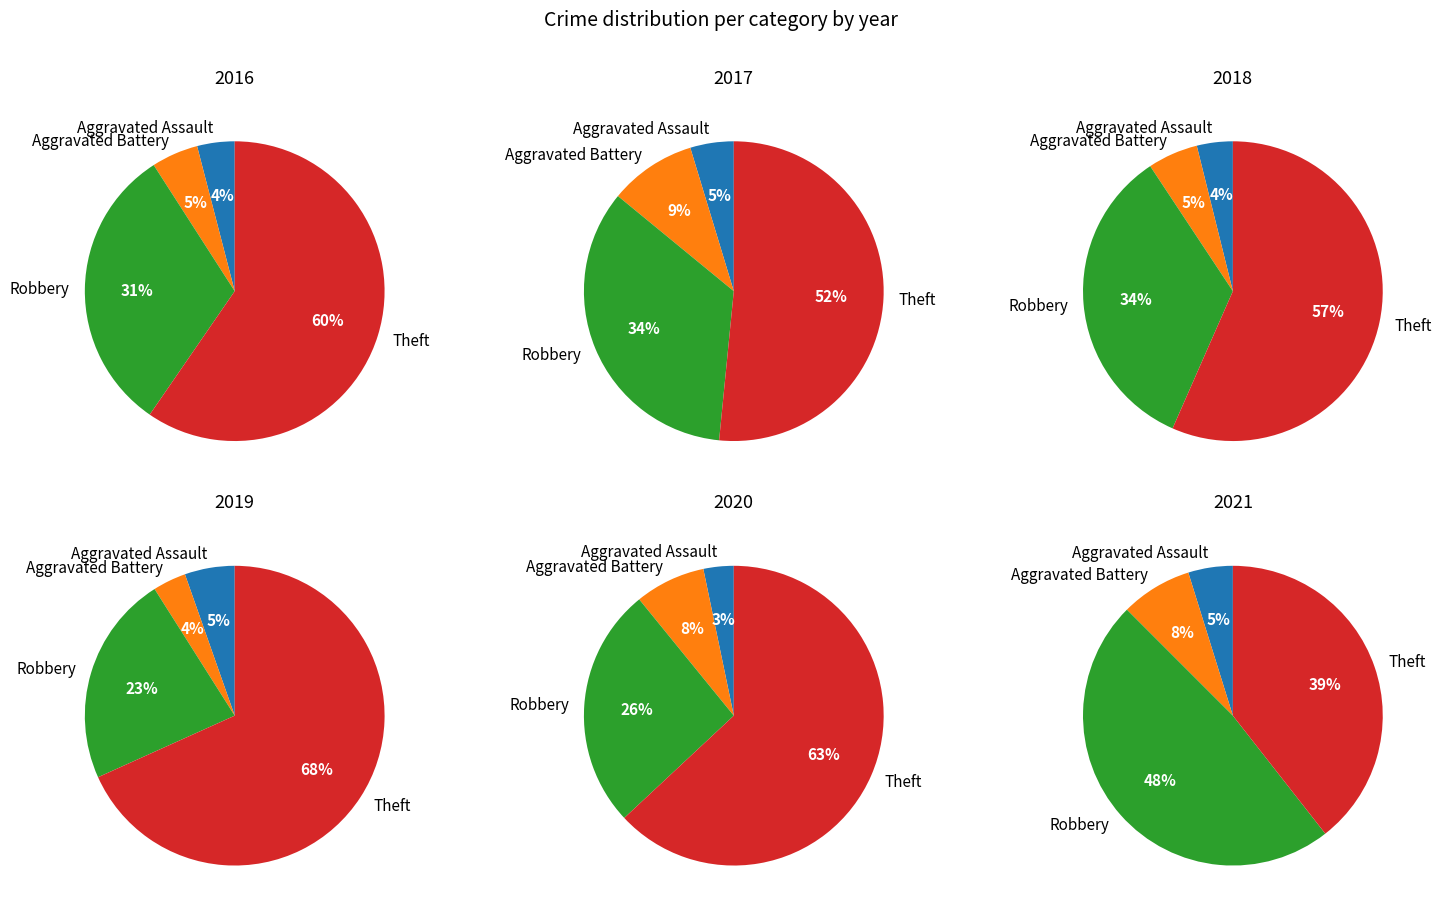

Does 1 account for over 50% of the chart?

No